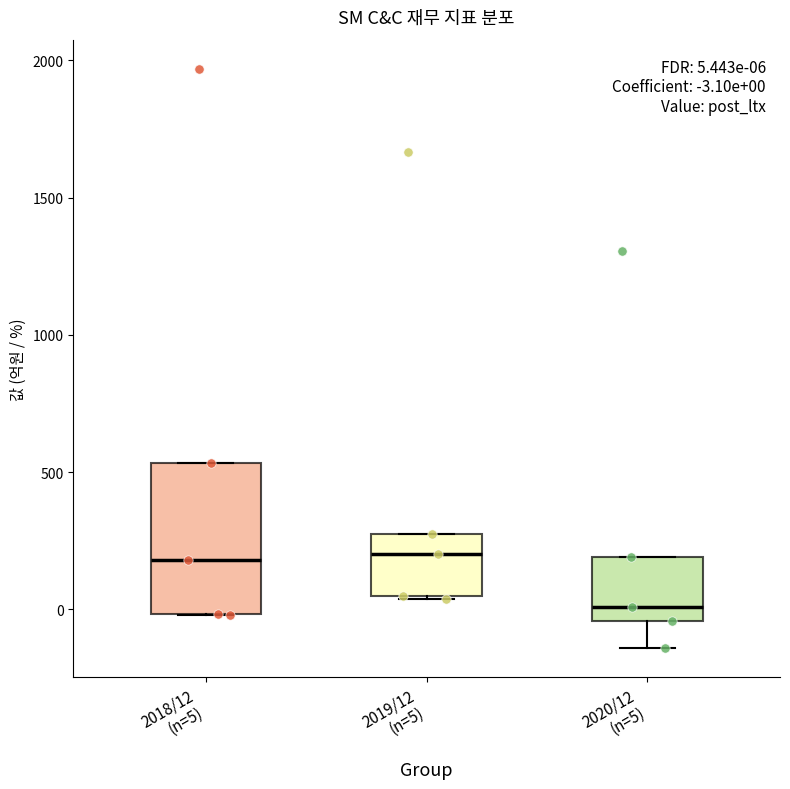

Which box has the lowest median line?

2020/12 (n=5)